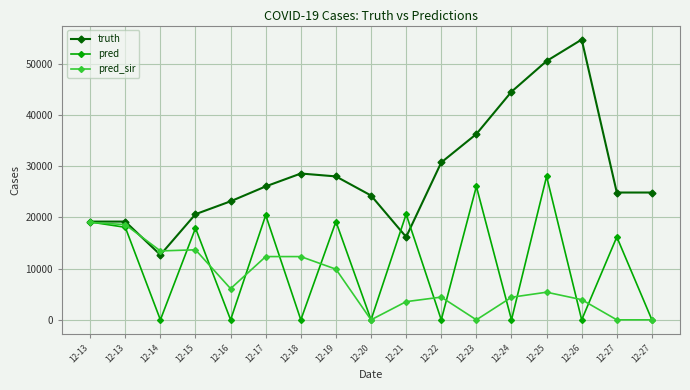

True or false: pred_sir has a value of 26169.4 at 12-13.

False